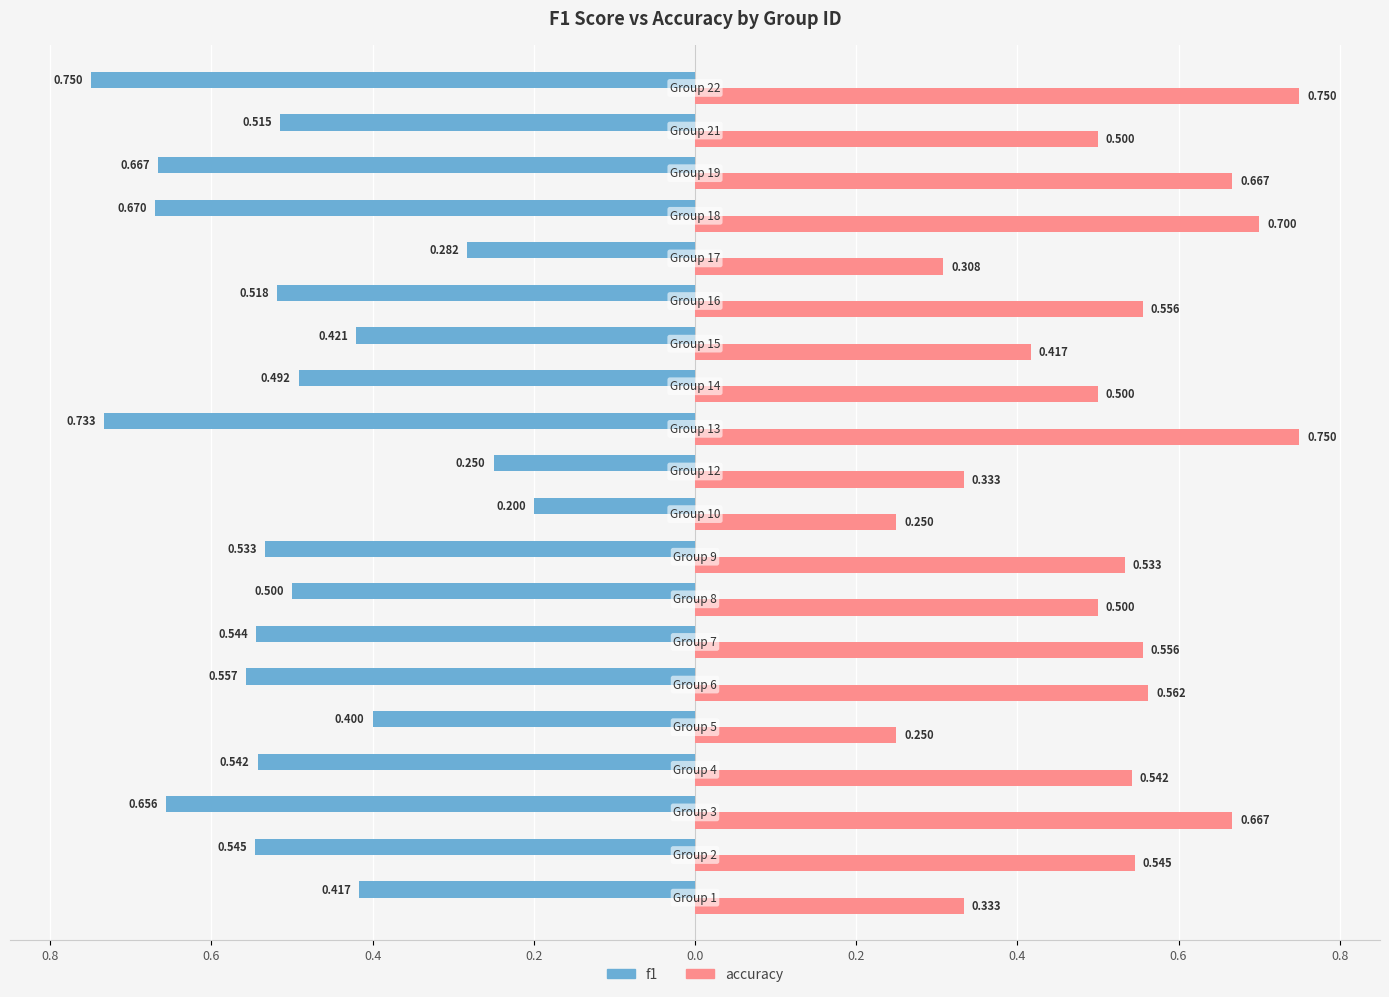

How many accuracy values are between 0 and 1?

20